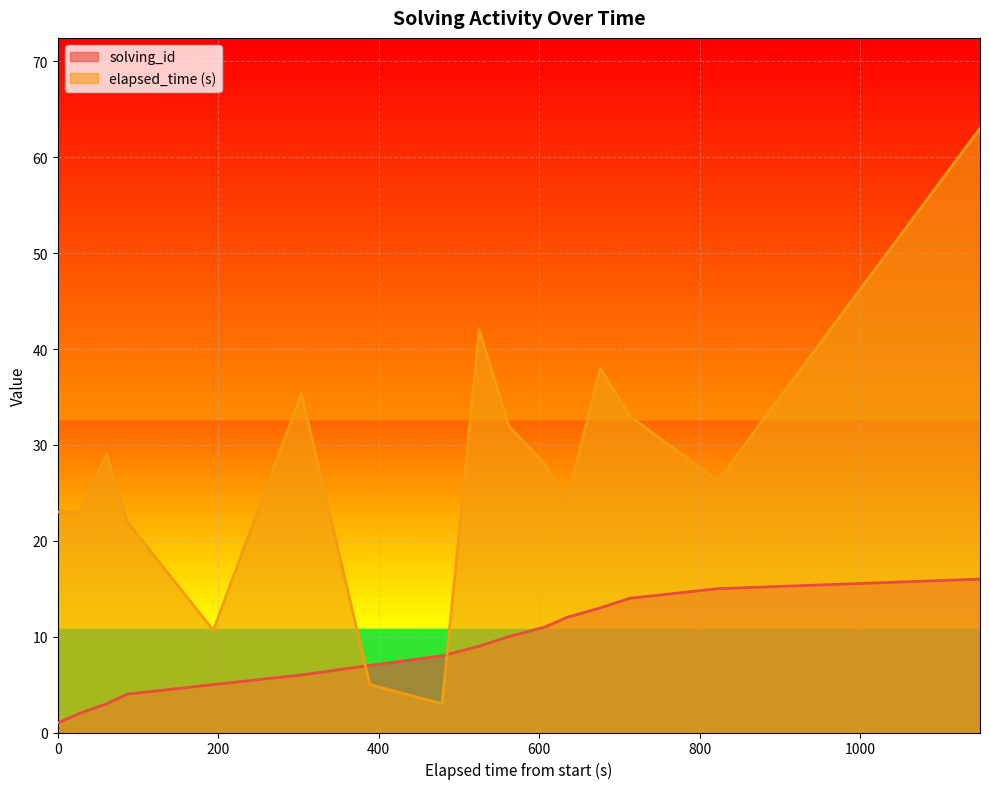

Which series has the largest total across all categories?

elapsed_time